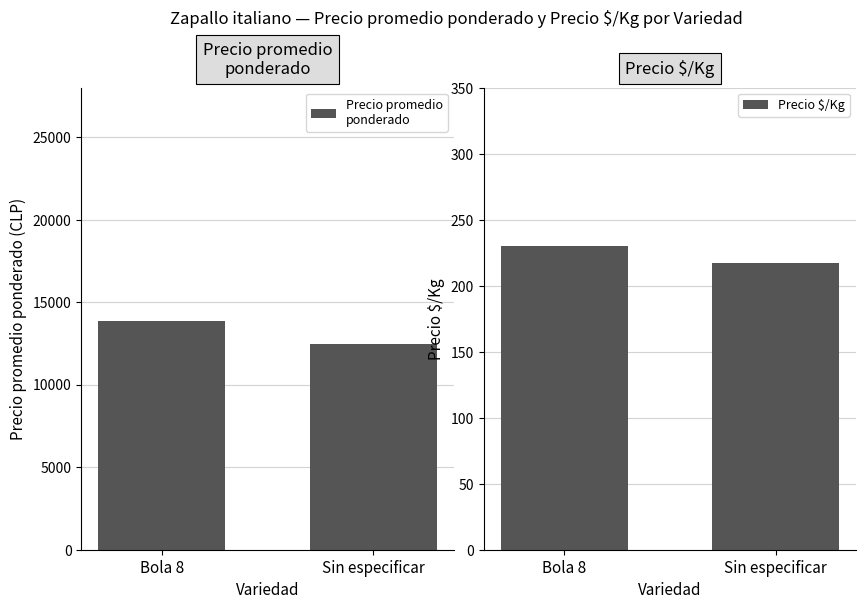

What is the average value of the Precio promedio
ponderado series?

13143